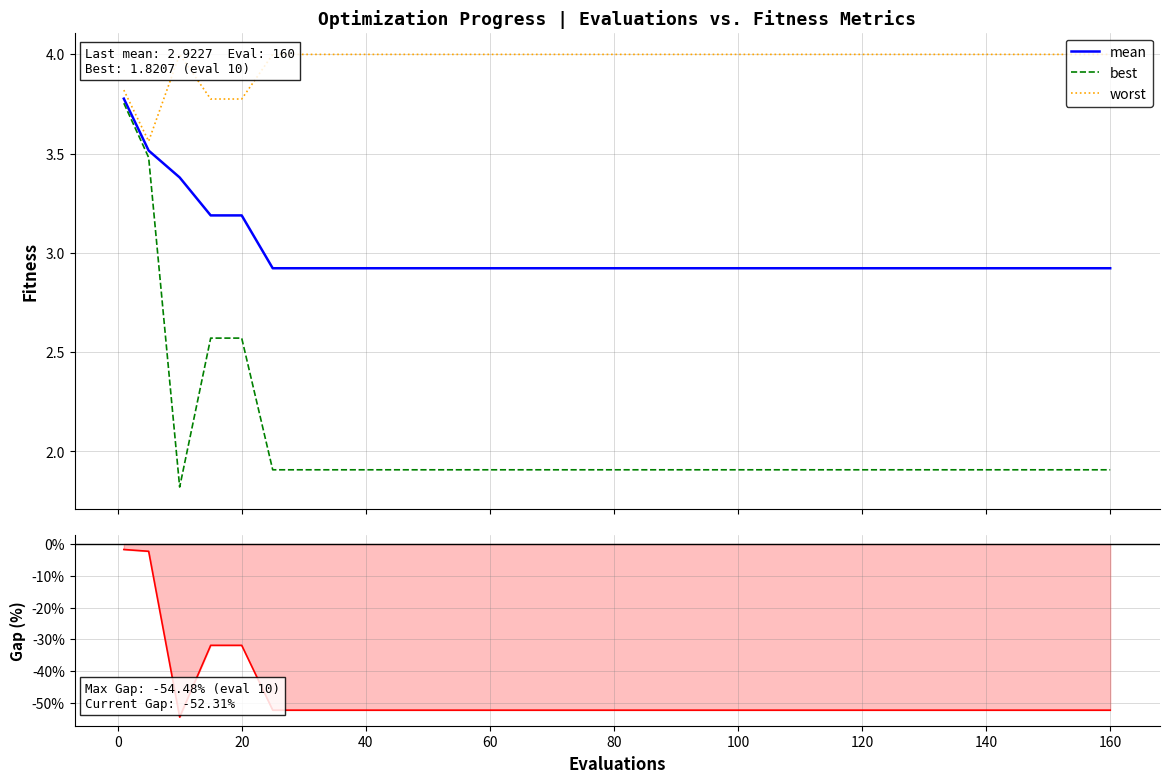

Is it true that best-worst gap (%) equals -17.6 at 160?

False